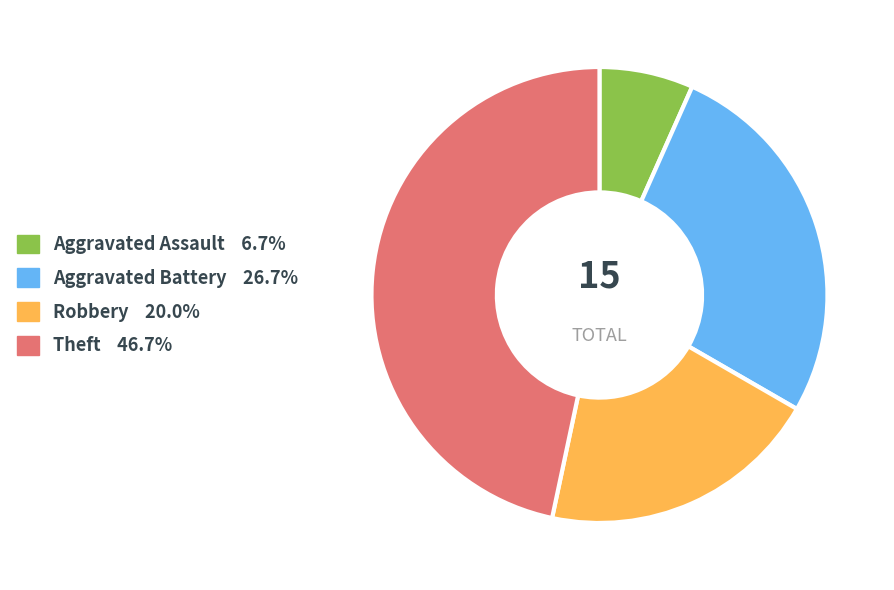

Is it true that Theft is 41% of the pie?

False